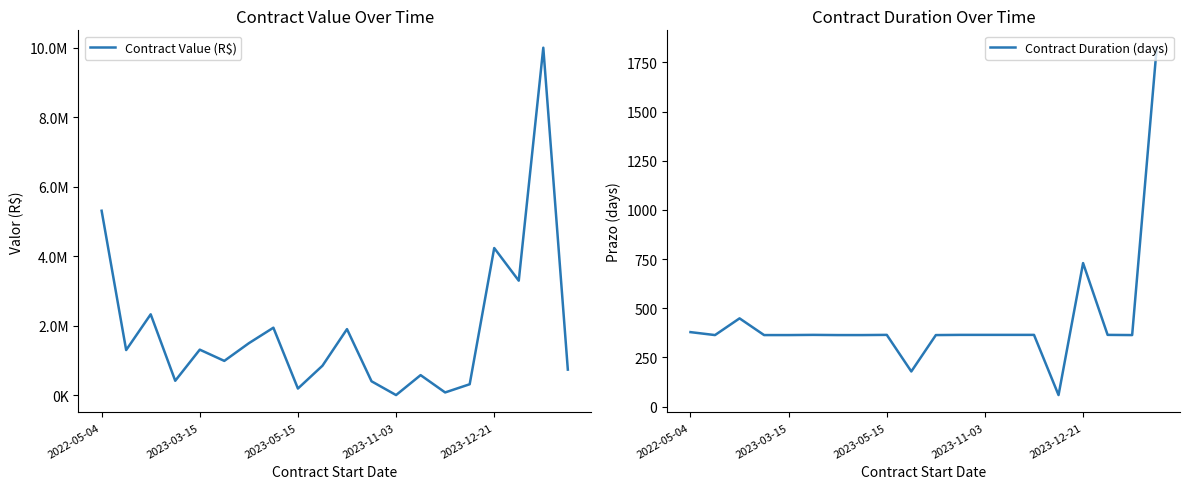

Rank the series by their maximum value, from highest to lowest.

Contract Value (R$), Contract Duration (days)